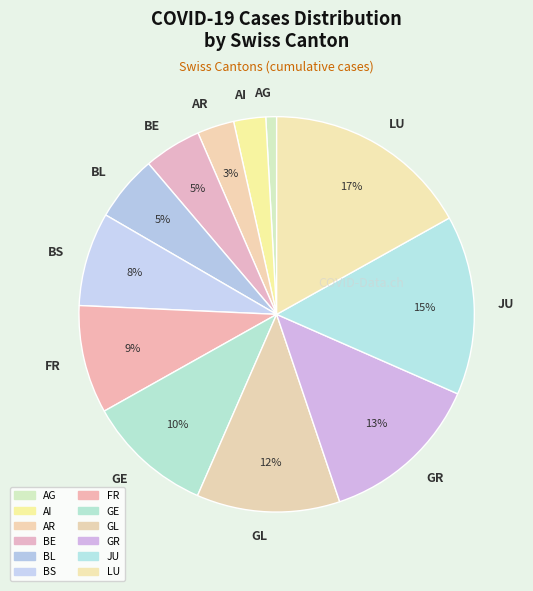

Which slice is the smallest?

AG